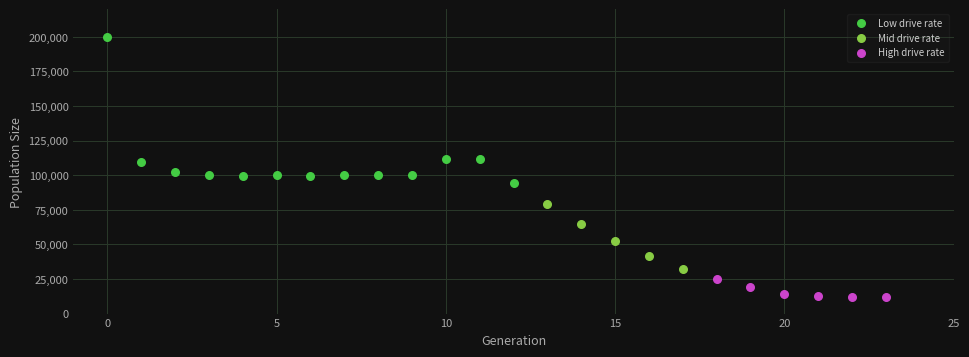

Which series contains the highest Y value?

Low drive rate